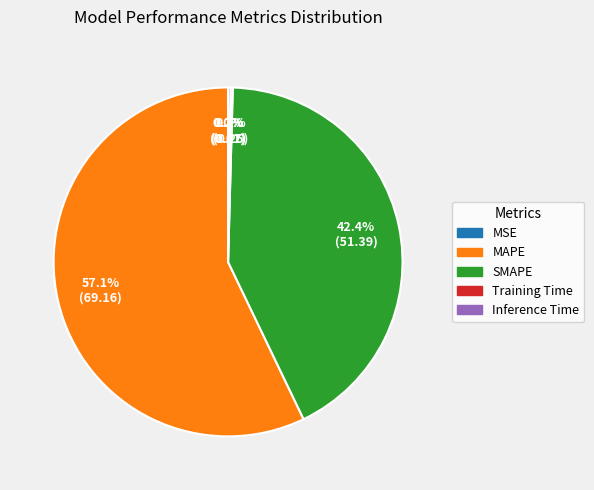

Which slice is the largest?

MAPE